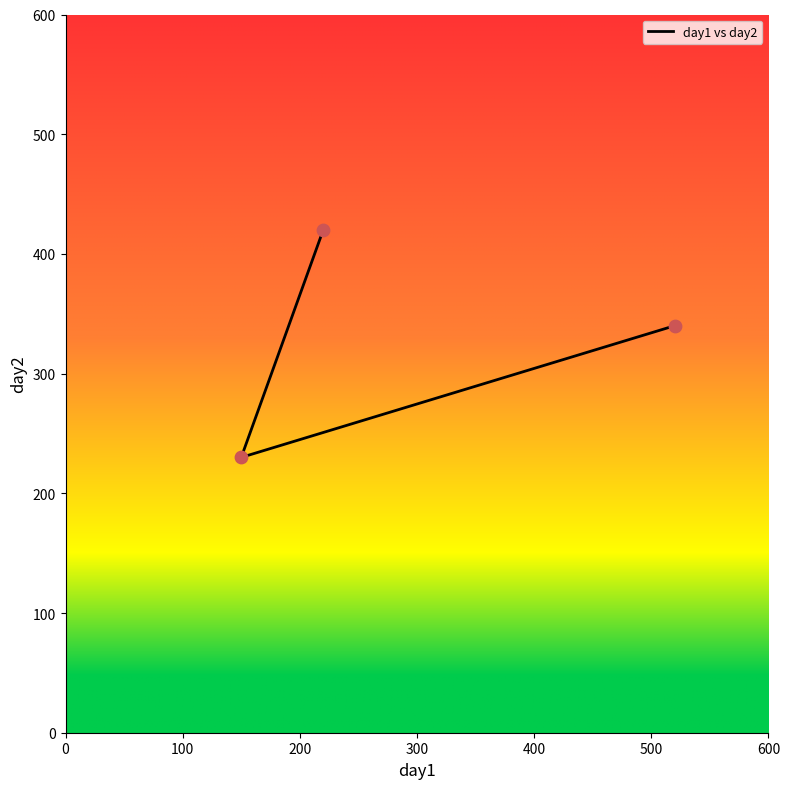

Approximately how many times larger is the value at 100 compared to 0?

0.7